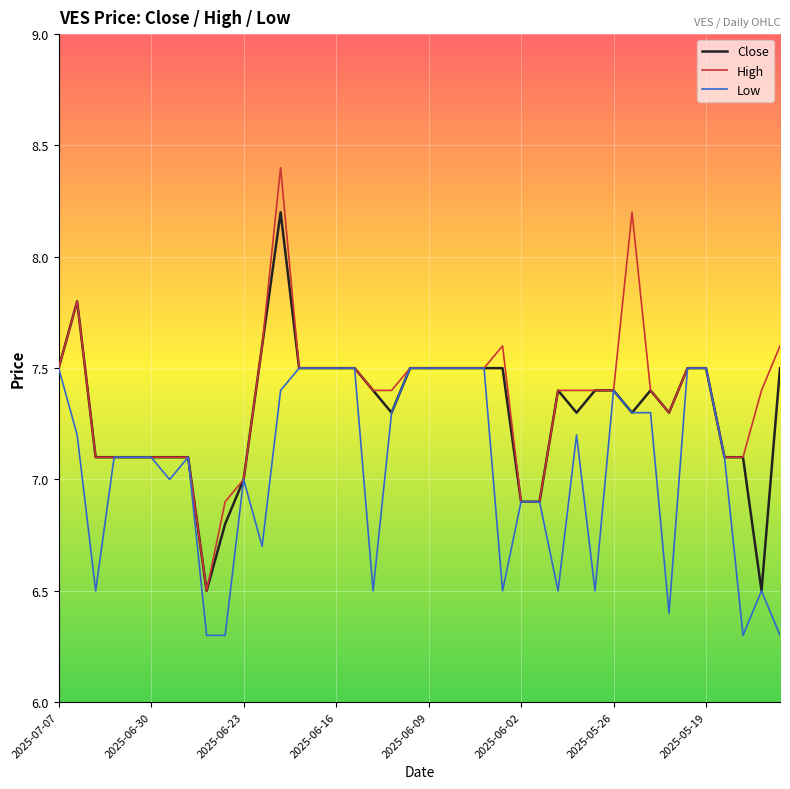

Does the chart display data point markers on the line(s)?

No